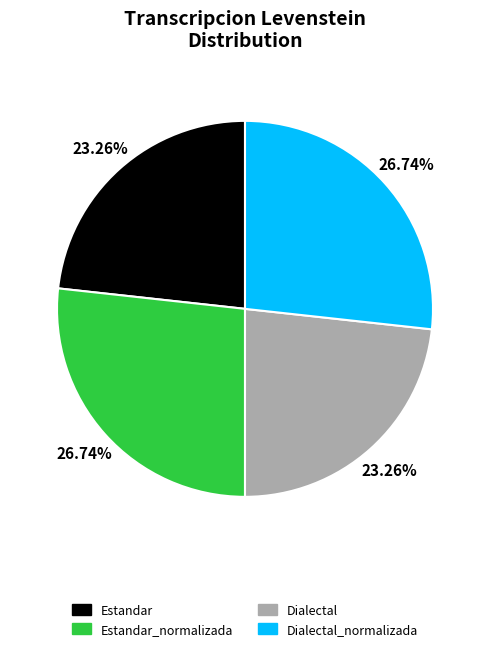

Is there a majority slice in this chart?

No